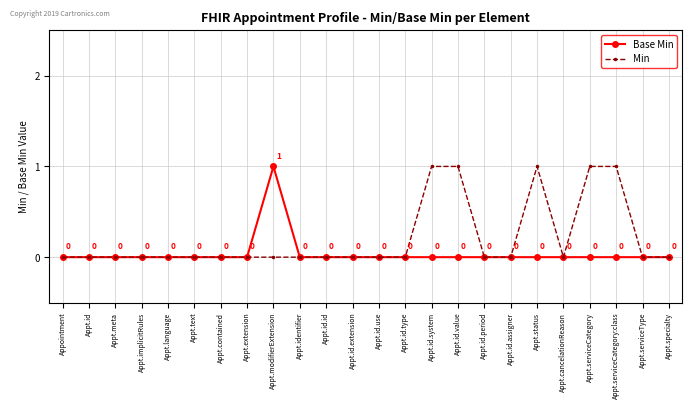

True or false: Base Min has more than 2 interior local peaks.

False